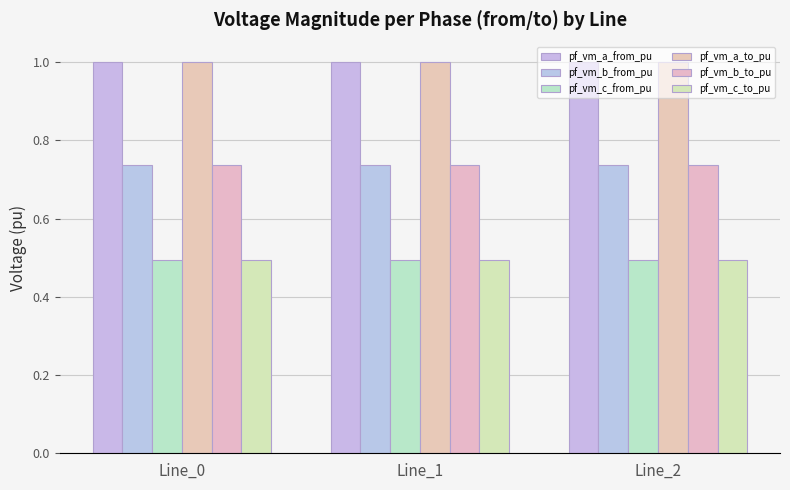

What is the sum of all pf_vm_a_from_pu values?

3.0